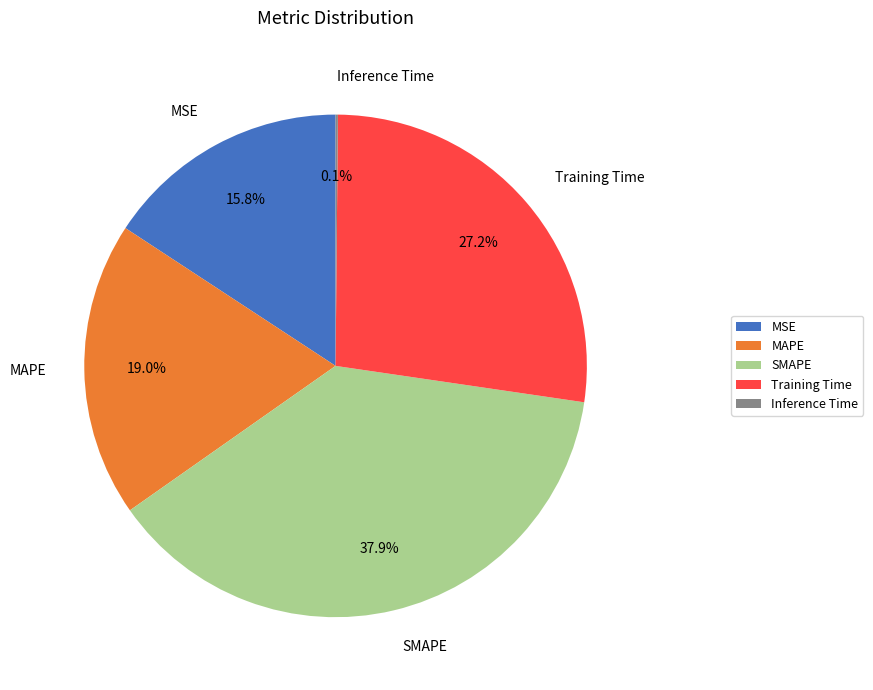

Does any single category account for the majority?

No